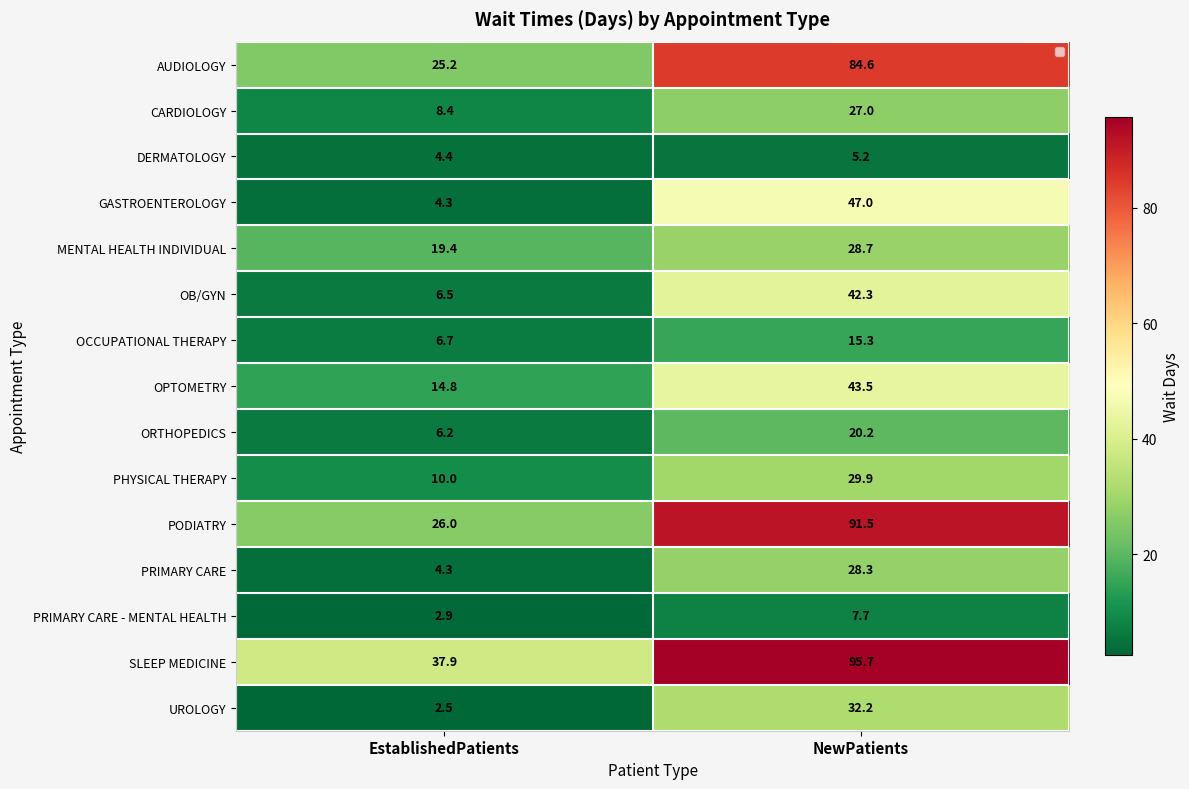

List the labels in order of GASTROENTEROLOGY value, largest first.

NewPatients, EstablishedPatients